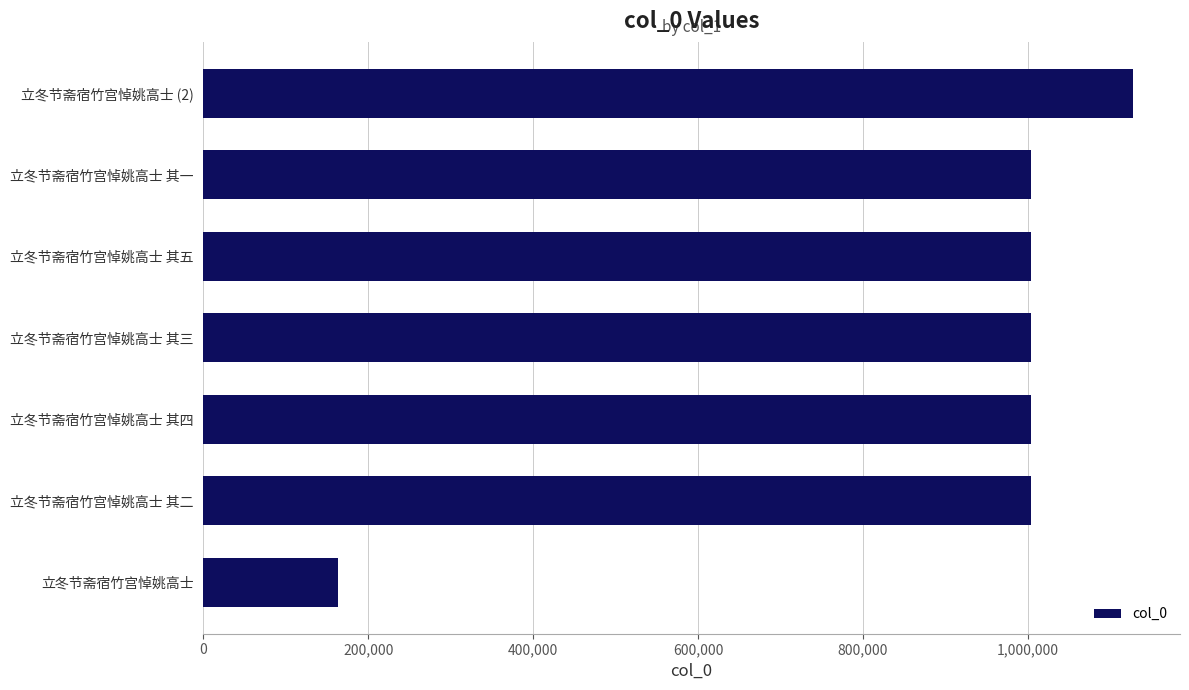

What is the approximate value at 立冬节斋宿竹宫悼姚高士?

163450